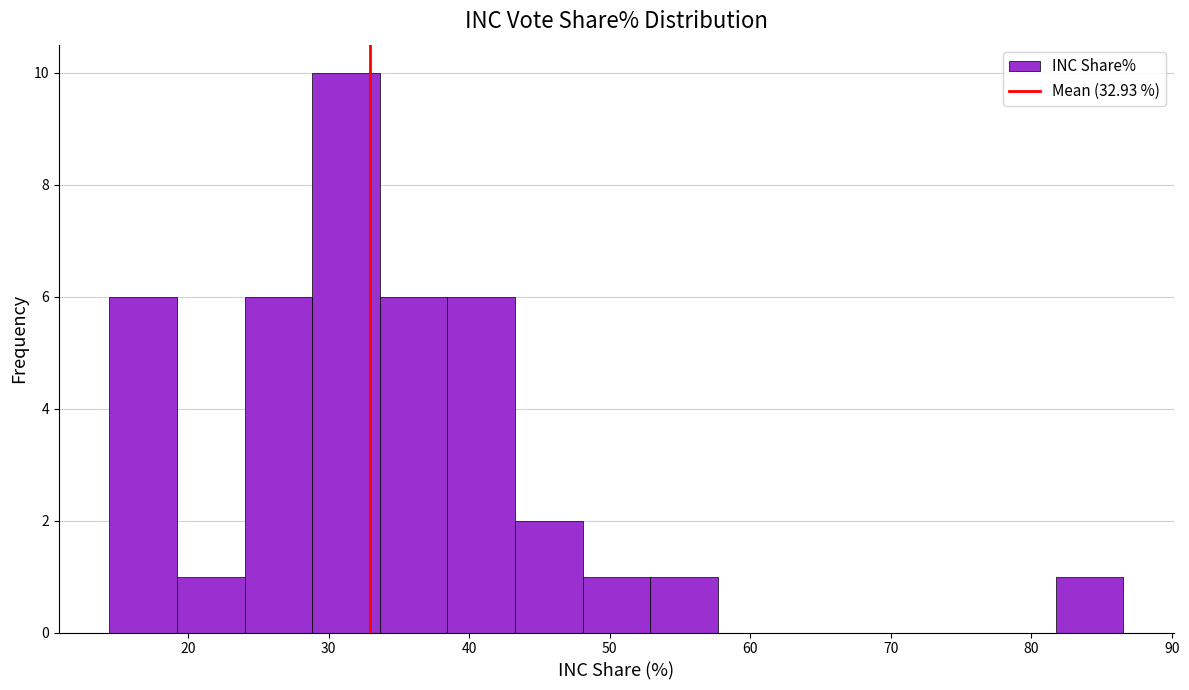

Reading left to right, list every bar in this chart as the range it spans on the x-axis followed by its height. Neither the bar edges nor the heights are printed on the chart, so give them approximately, as read against the axes.

14 to 19: 6
19 to 24: 1
24 to 29: 6
29 to 34: 10
34 to 38: 6
38 to 43: 6
43 to 48: 2
48 to 53: 1
53 to 58: 1
58 to 62: 0
62 to 67: 0
67 to 72: 0
72 to 77: 0
77 to 82: 0
82 to 87: 1